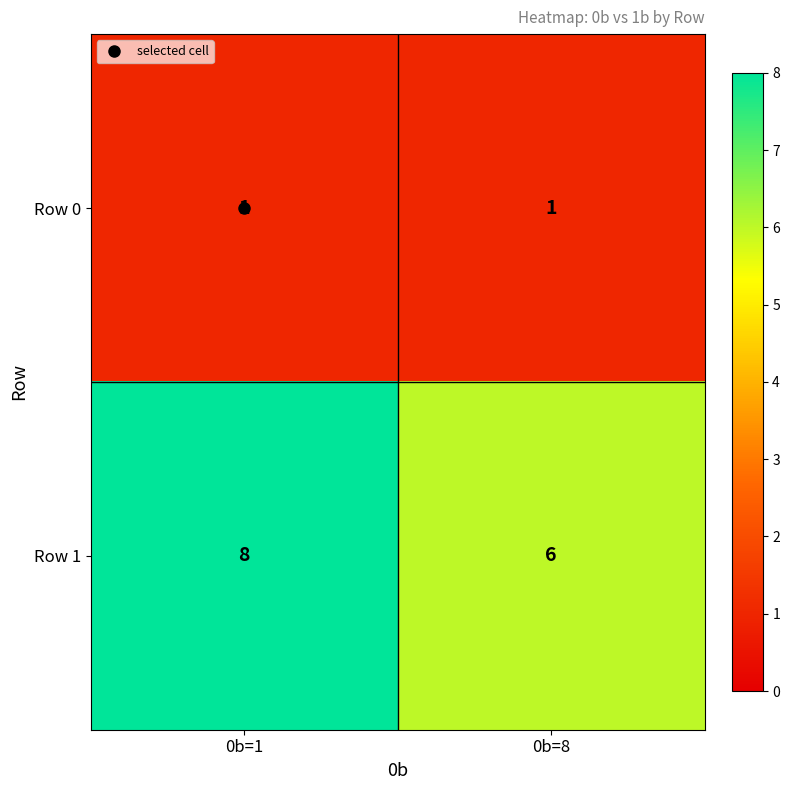

What is the total value across all series at 0b=8?

7